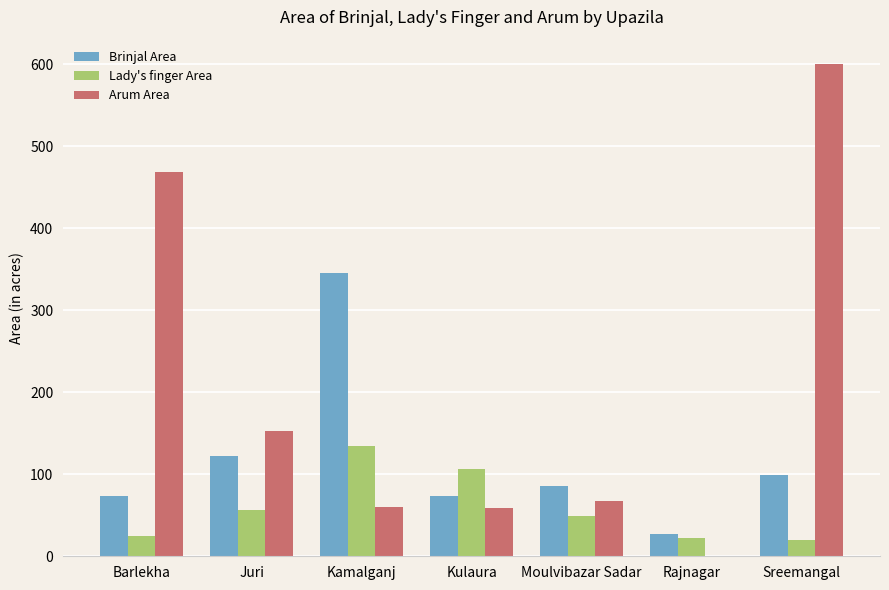

How many groups of bars are there?

7